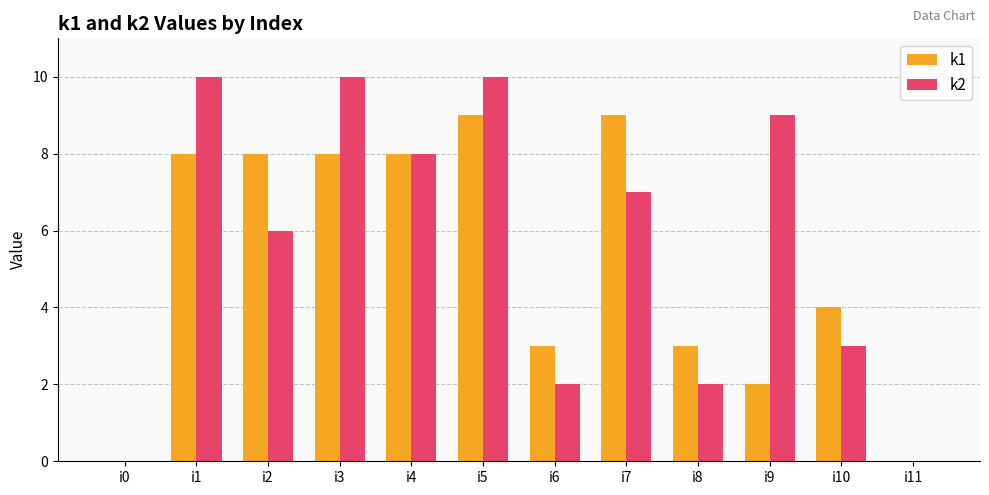

Which series changed the most between i0 and i7?

k1